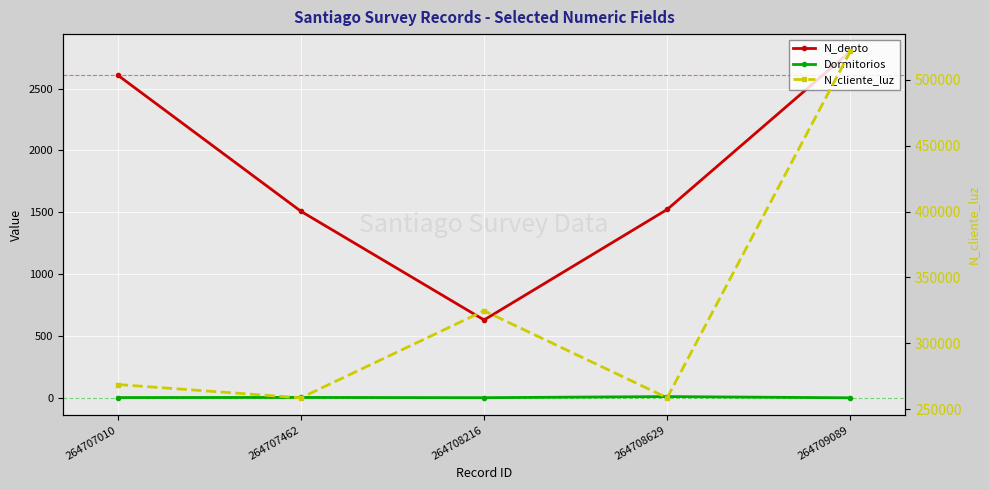

Does the chart display data point markers on the line(s)?

Yes